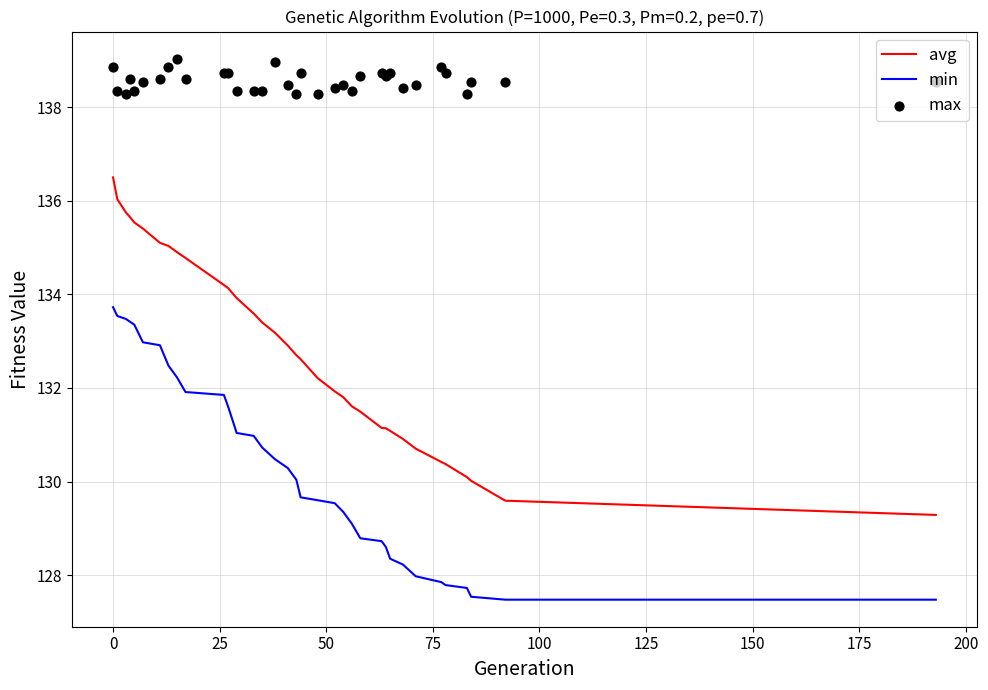

Which series contains the lowest Y value?

min